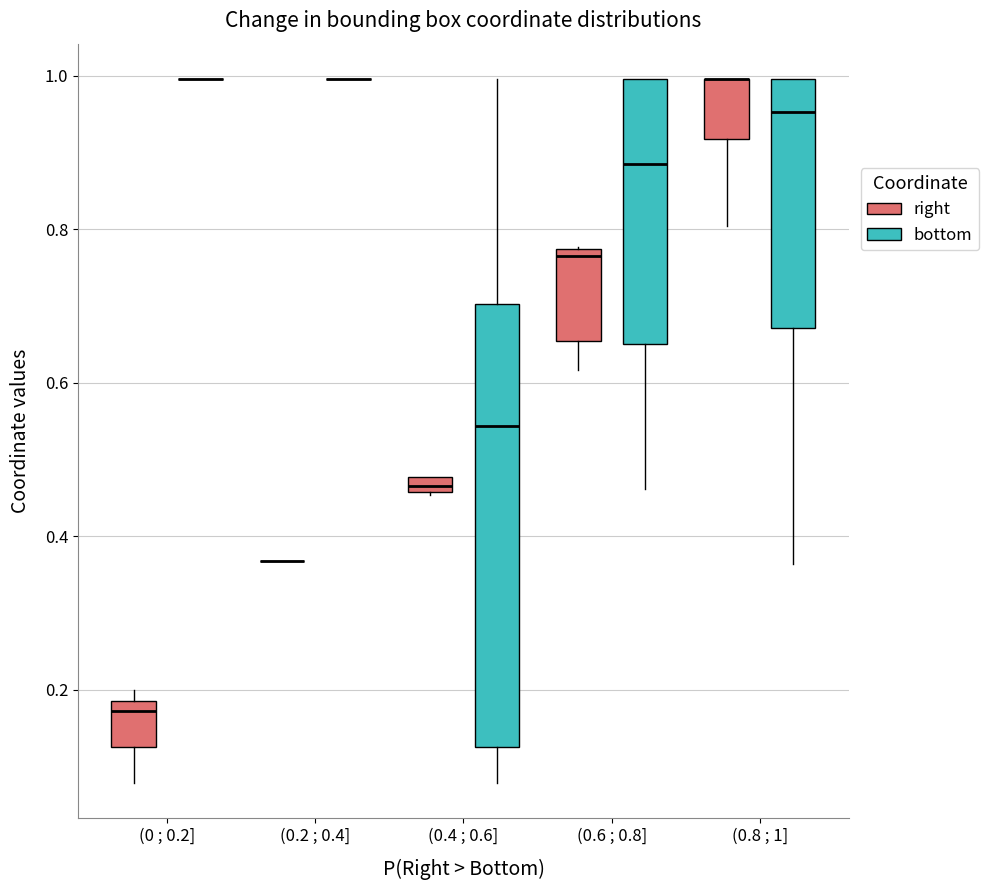

Comparing the boxes themselves (not the whiskers), which one is the tallest?

(0.4 ; 0.6] (bottom)